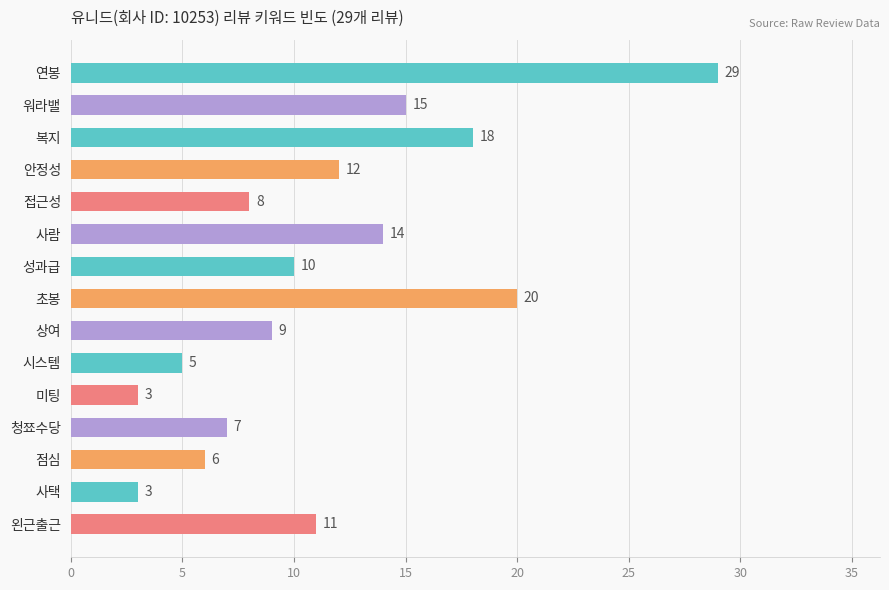

Does the chart contain any negative values?

No